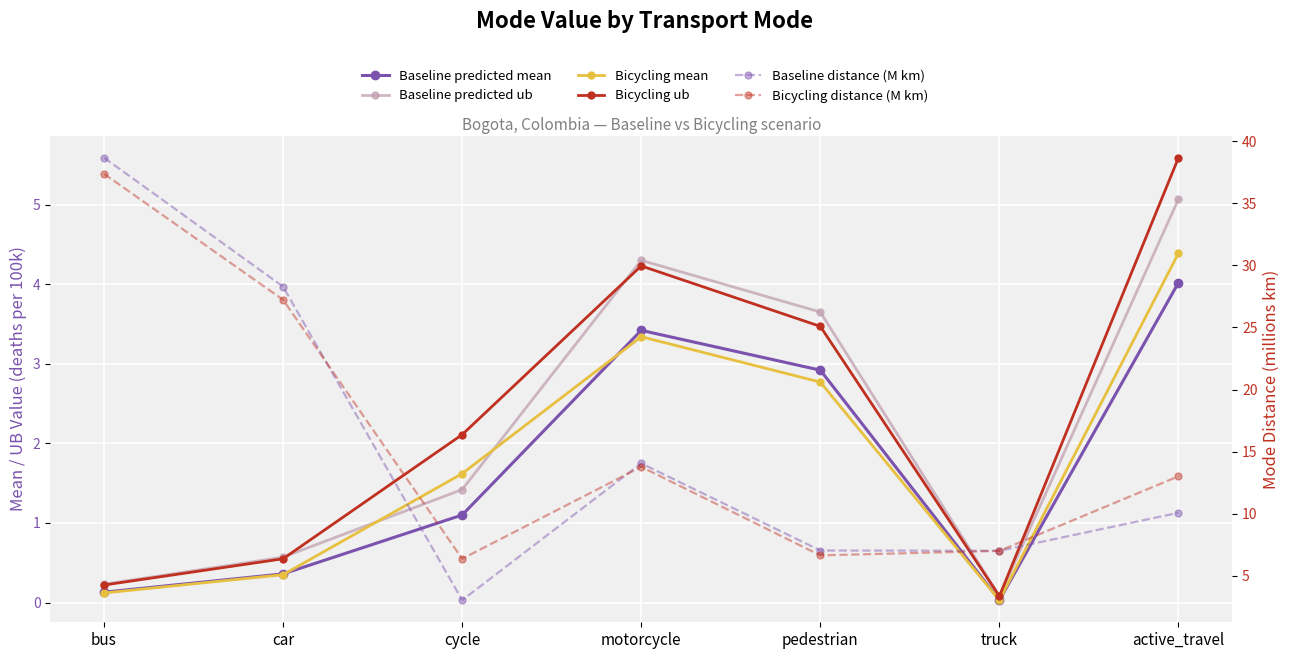

How many interior local peaks does the Baseline distance (M km) series have?

1